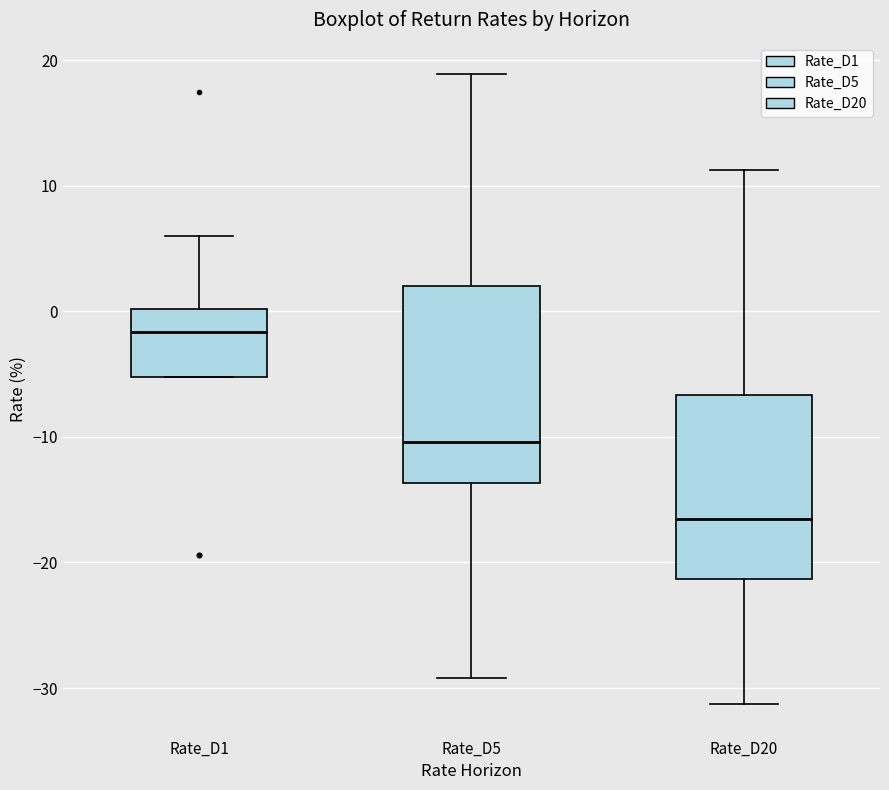

Reading left to right, read every box against the y-axis: the position of its median line, the range the box covers, and the ends of its whiskers. The values are not printed on the chart, so give them approximately, as read against the axis.

Rate_D1: median -2, box -5 to 0, whiskers -5 to 6
Rate_D5: median -10, box -14 to 2, whiskers -29 to 19
Rate_D20: median -17, box -21 to -7, whiskers -31 to 11